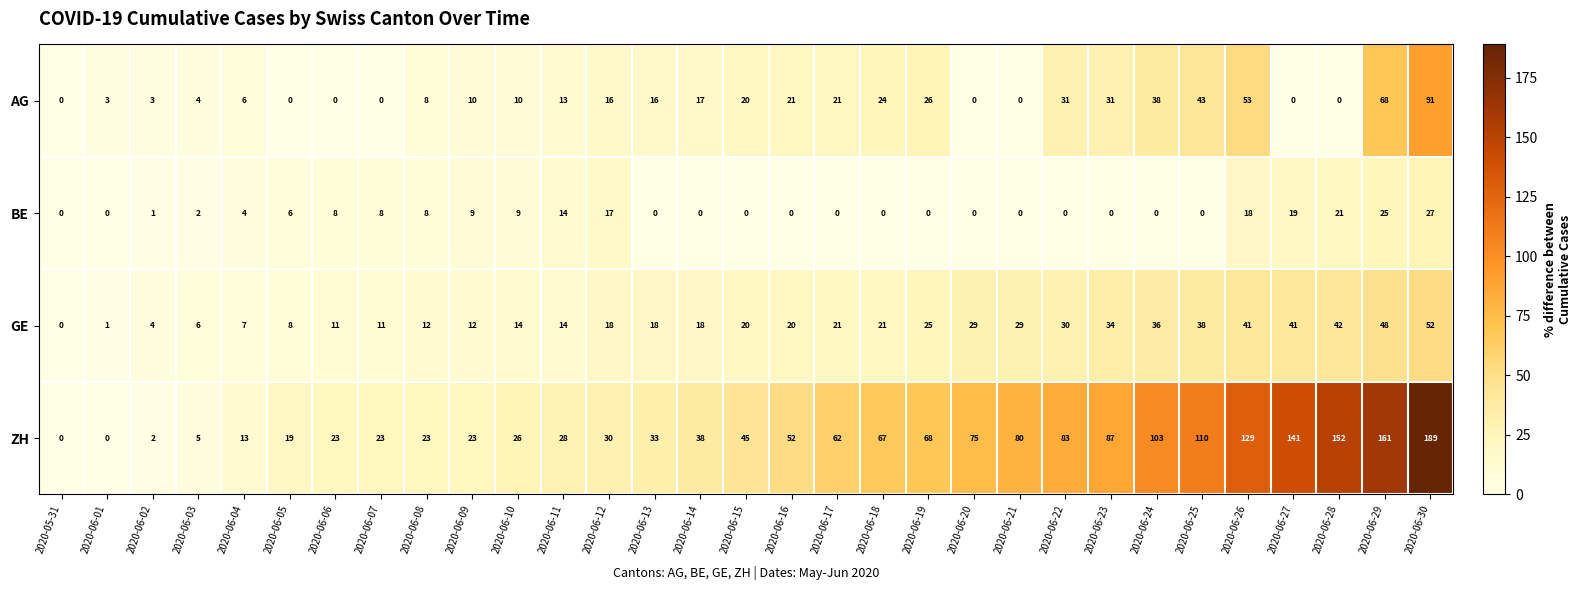

At how many categories does at least one series exceed 114?

5